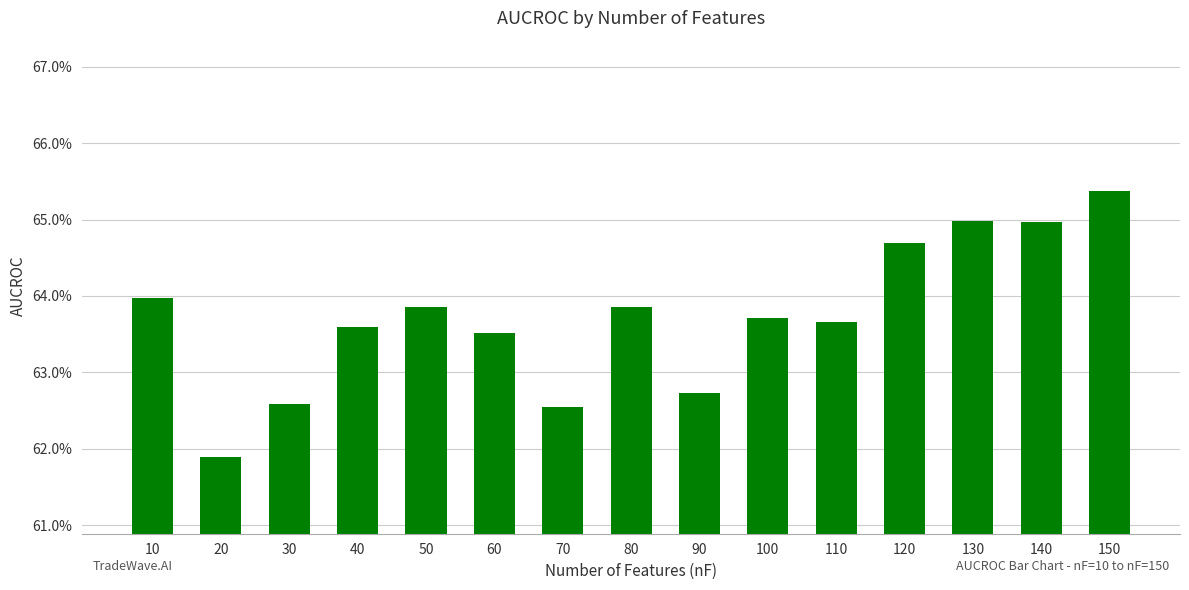

How many values are between 0 and 1?

15